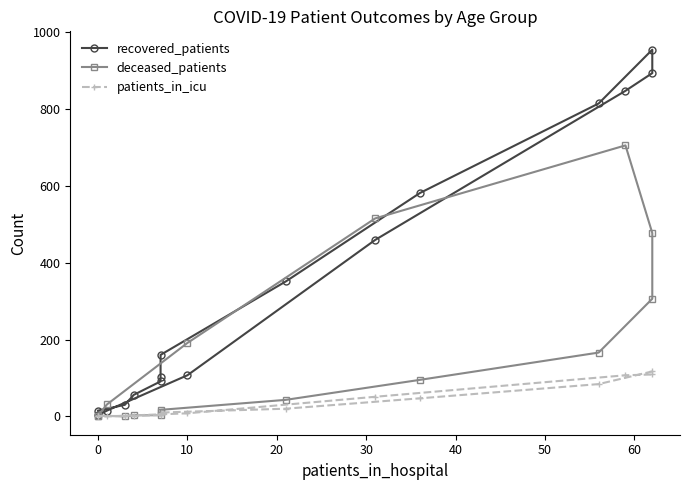

Reading left to right, transcribe all the data shown in this chart.

recovered_patients: 15	30	56	91	103	160	351	581	814	954	893	847	459	107	15	3
deceased_patients: 2	0	3	3	11	17	43	95	166	306	477	705	515	191	31	2
patients_in_icu: 1	1	1	4	5	10	20	47	84	117	109	107	51	8	0	0